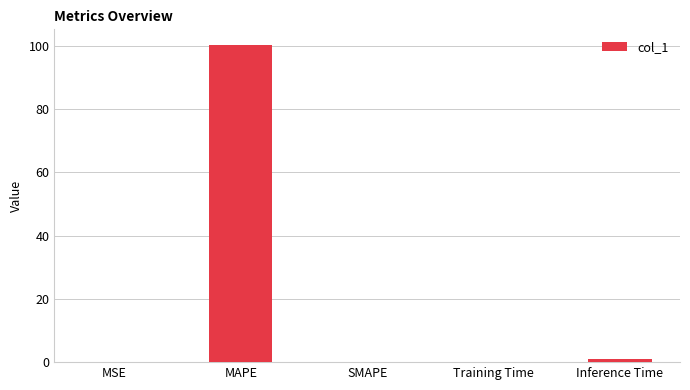

The chart shows a value of 0.0 at MSE. True or false?

True